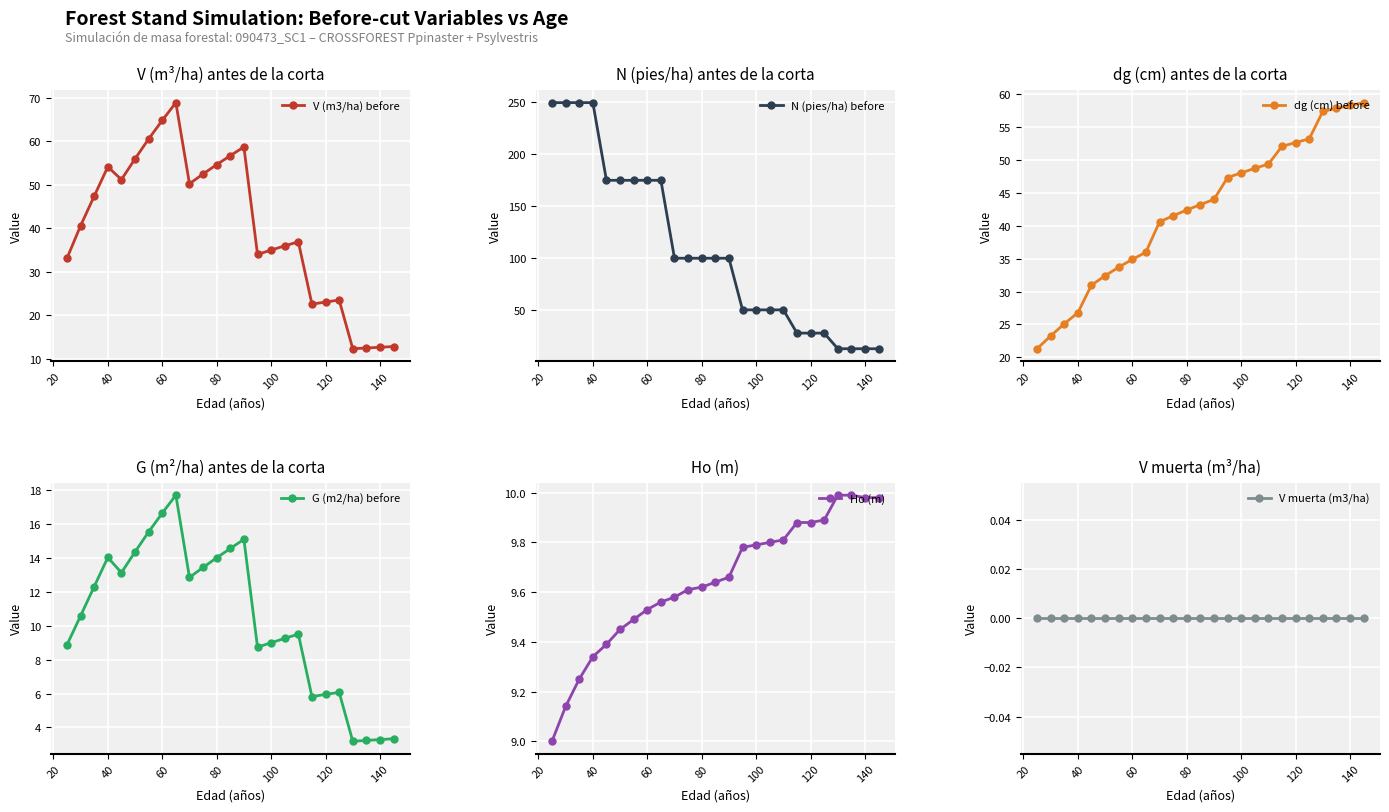

True or false: V (m3/ha) before has a value of 23.0 at 120.

True